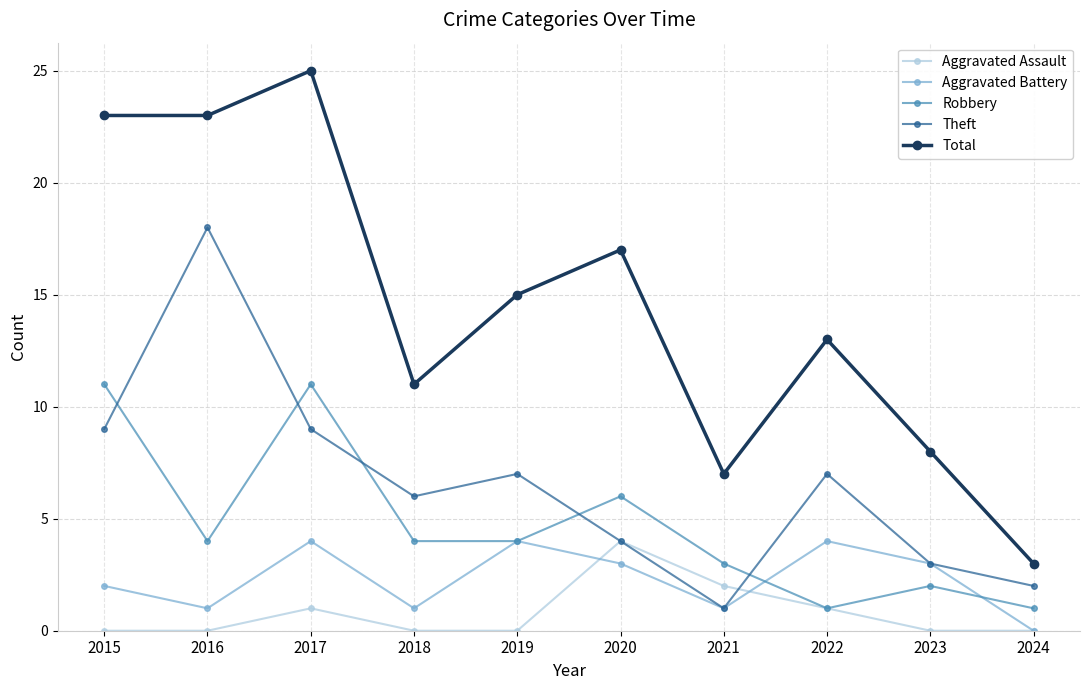

What is the difference between the maximum and second lowest values in the Total series?

18